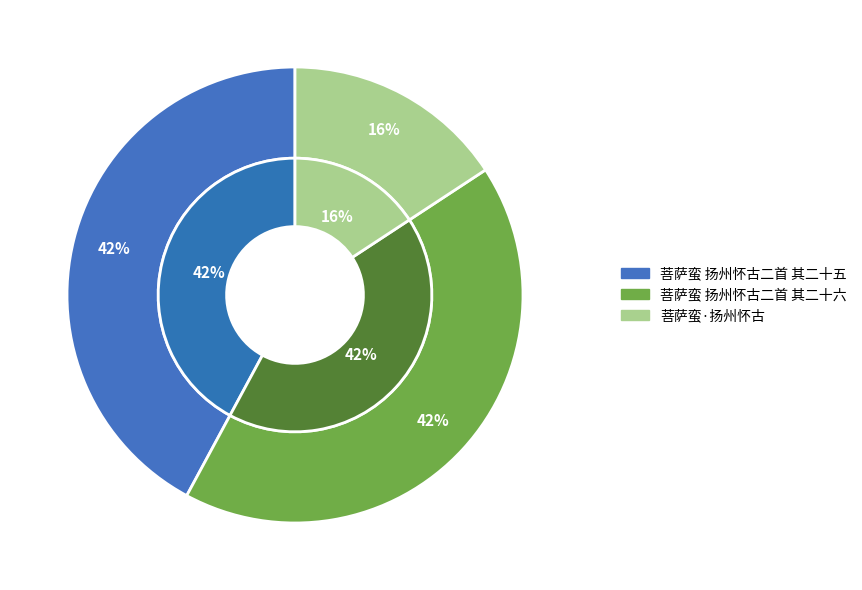

How many segments does this pie chart have?

3